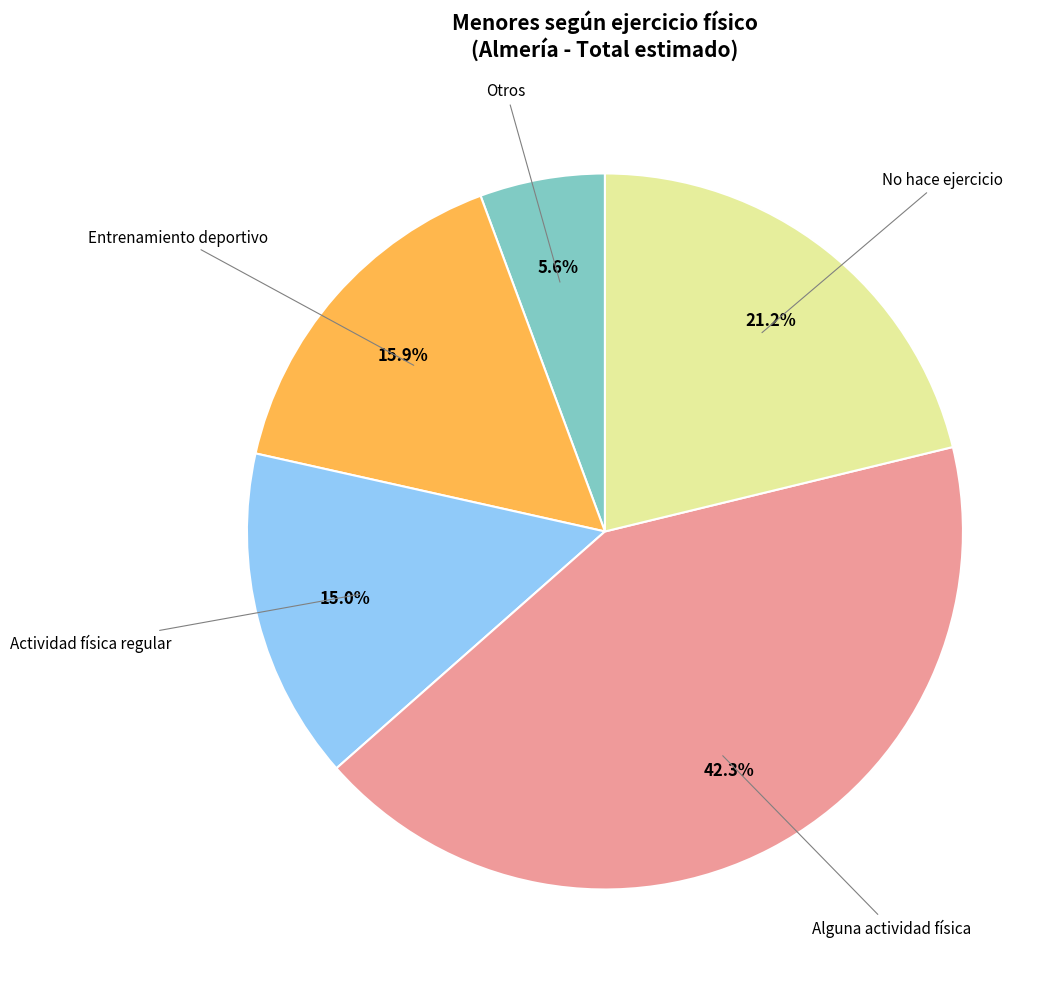

Is there any slice that represents more than half of the pie?

No